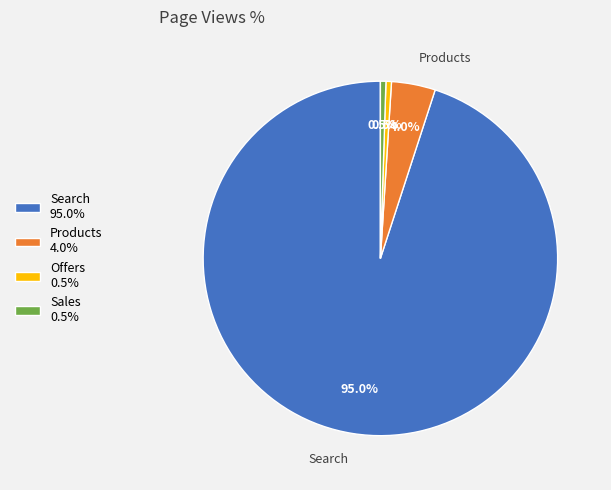

How many segments does this pie chart have?

4